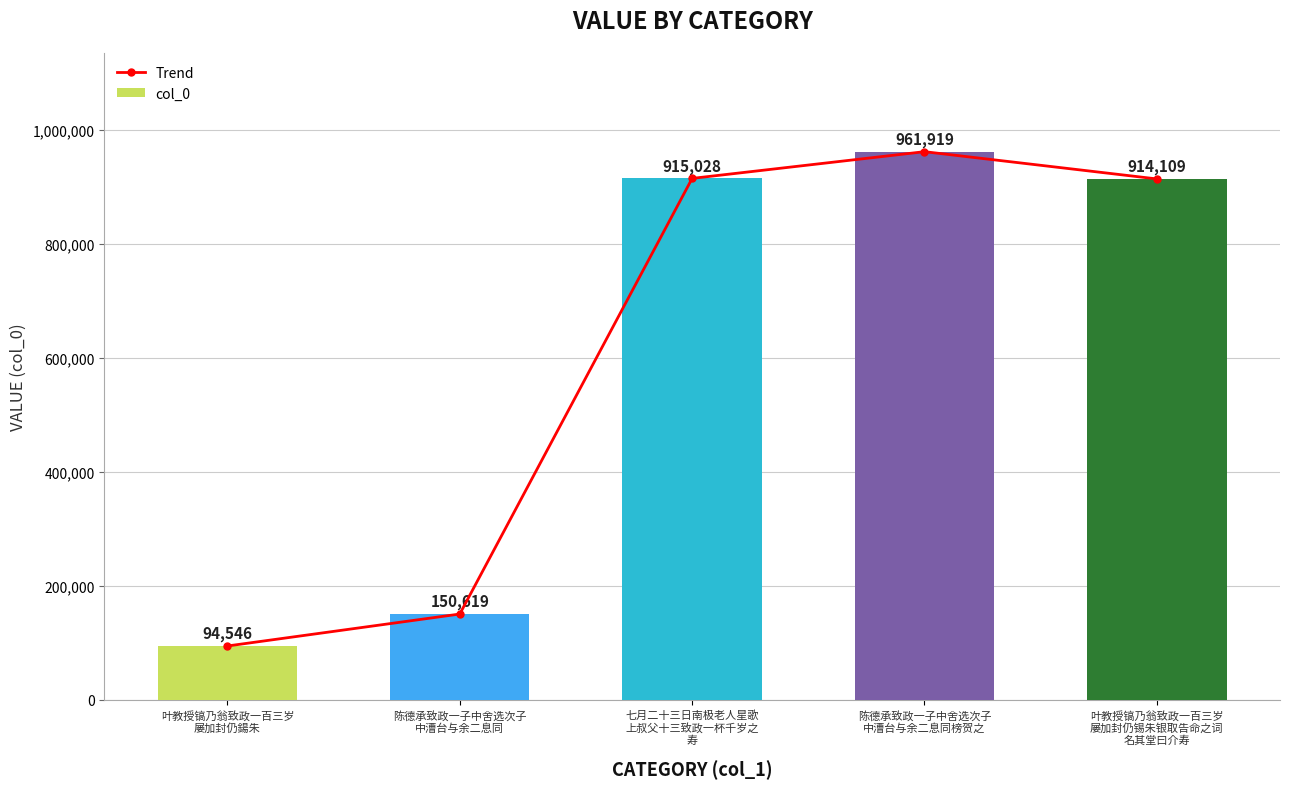

What is the smallest value displayed?

94546